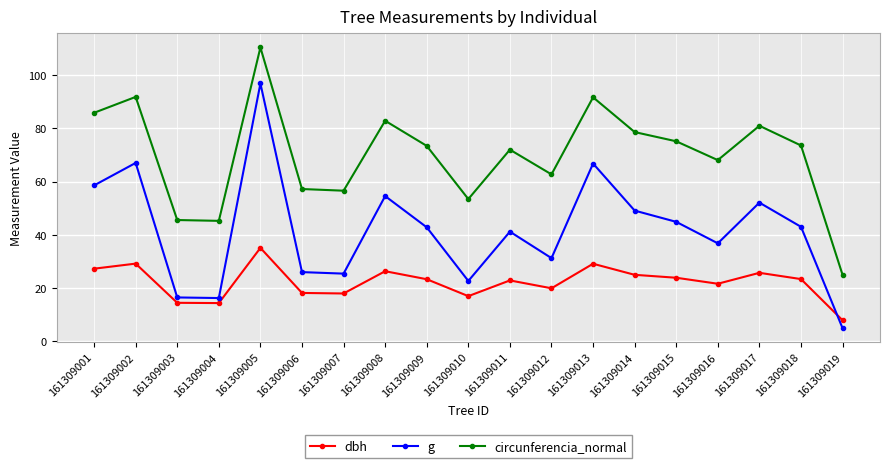

Rank the series by their maximum value, from lowest to highest.

dbh, g, circunferencia_normal